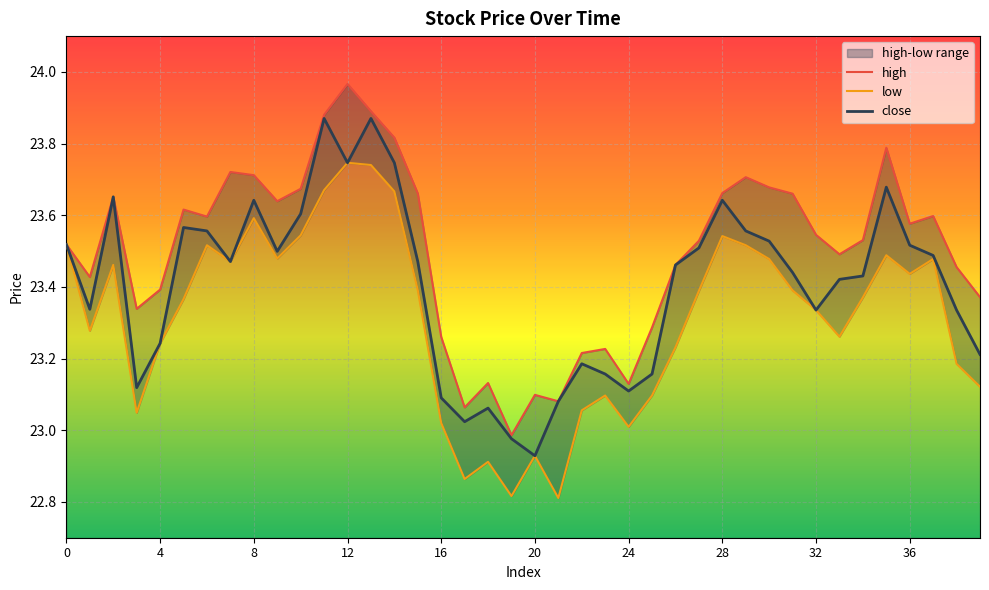

What is the difference between the maximum and minimum values in the close series?

0.9